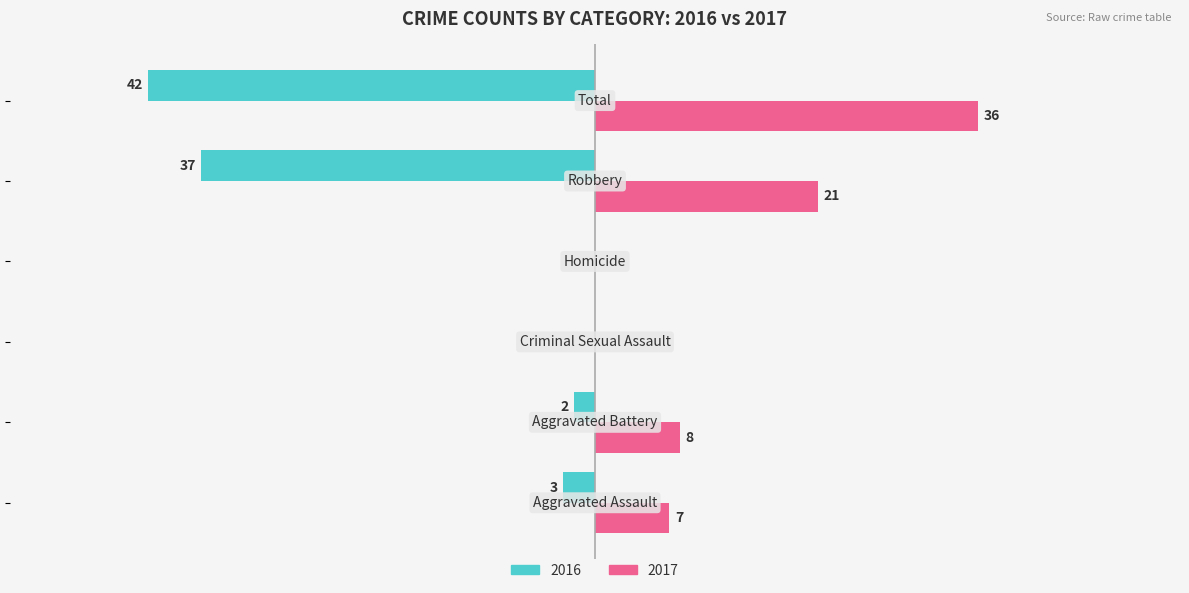

What is the label of the 3rd bar from the right?

Homicide